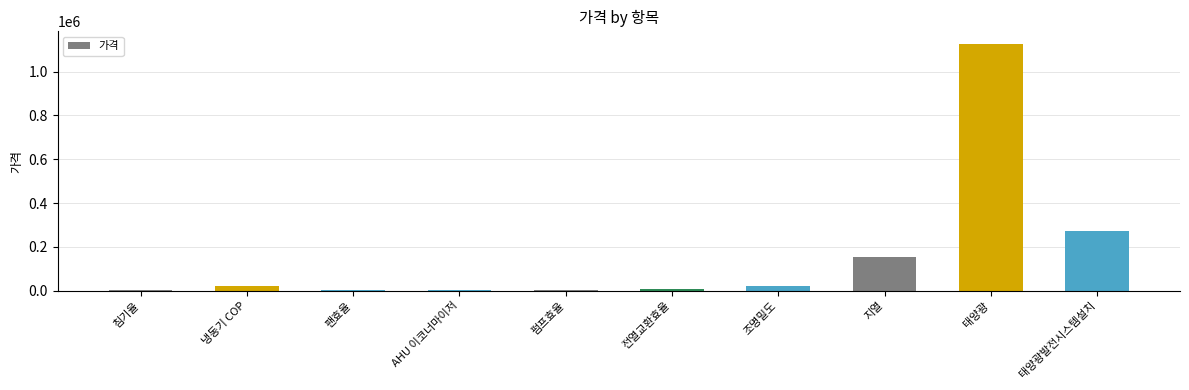

Which category has the highest value across all series?

태양광